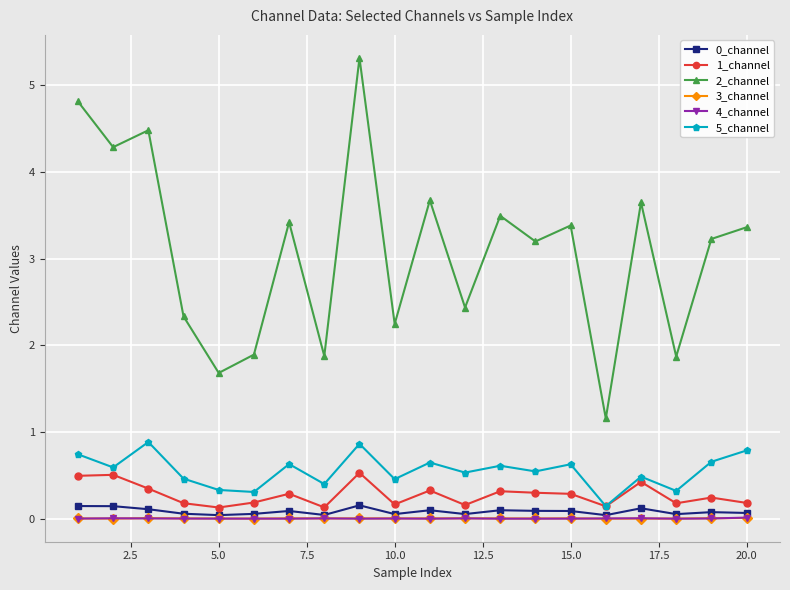

True or false: 2_channel has more than 1 interior local peaks.

True